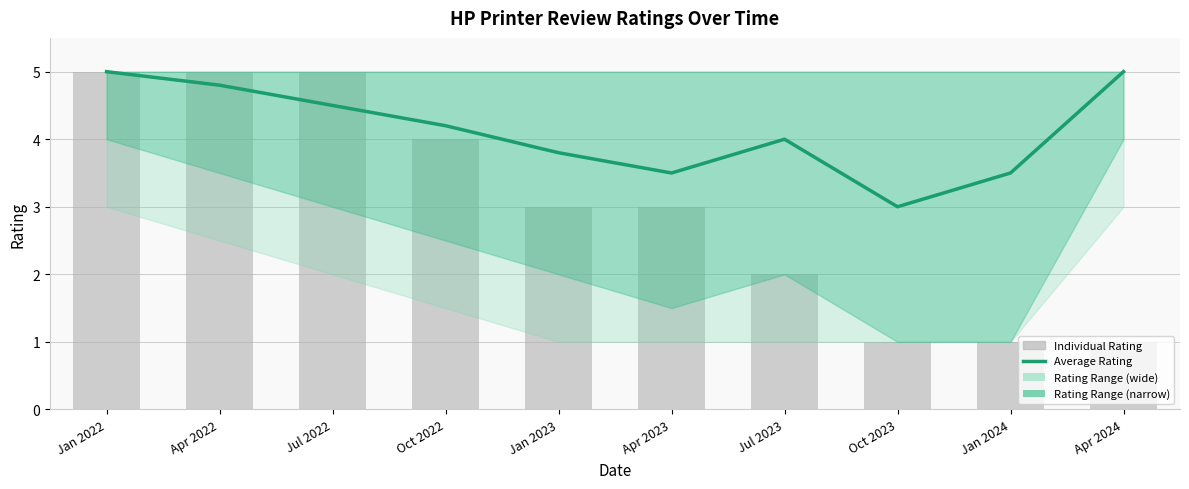

What is the label of the 8th bar from the right?

Jul 2022